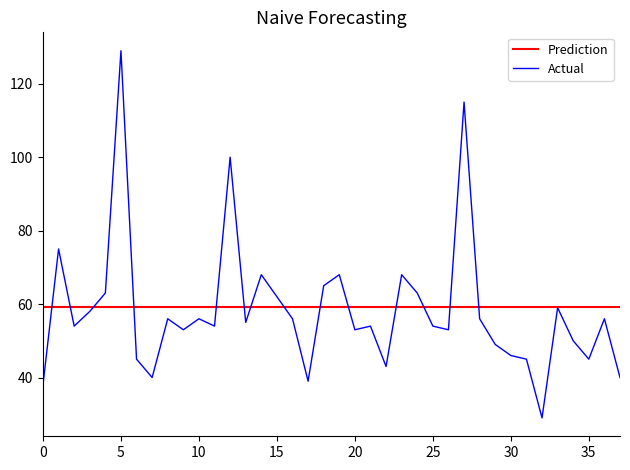

What is the difference between the maximum and minimum values in the Actual series?

100.0